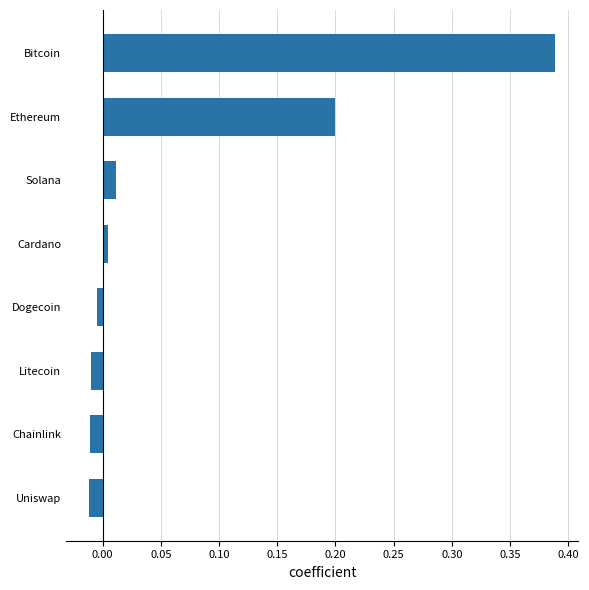

Between Bitcoin and Dogecoin, which is larger?

Bitcoin